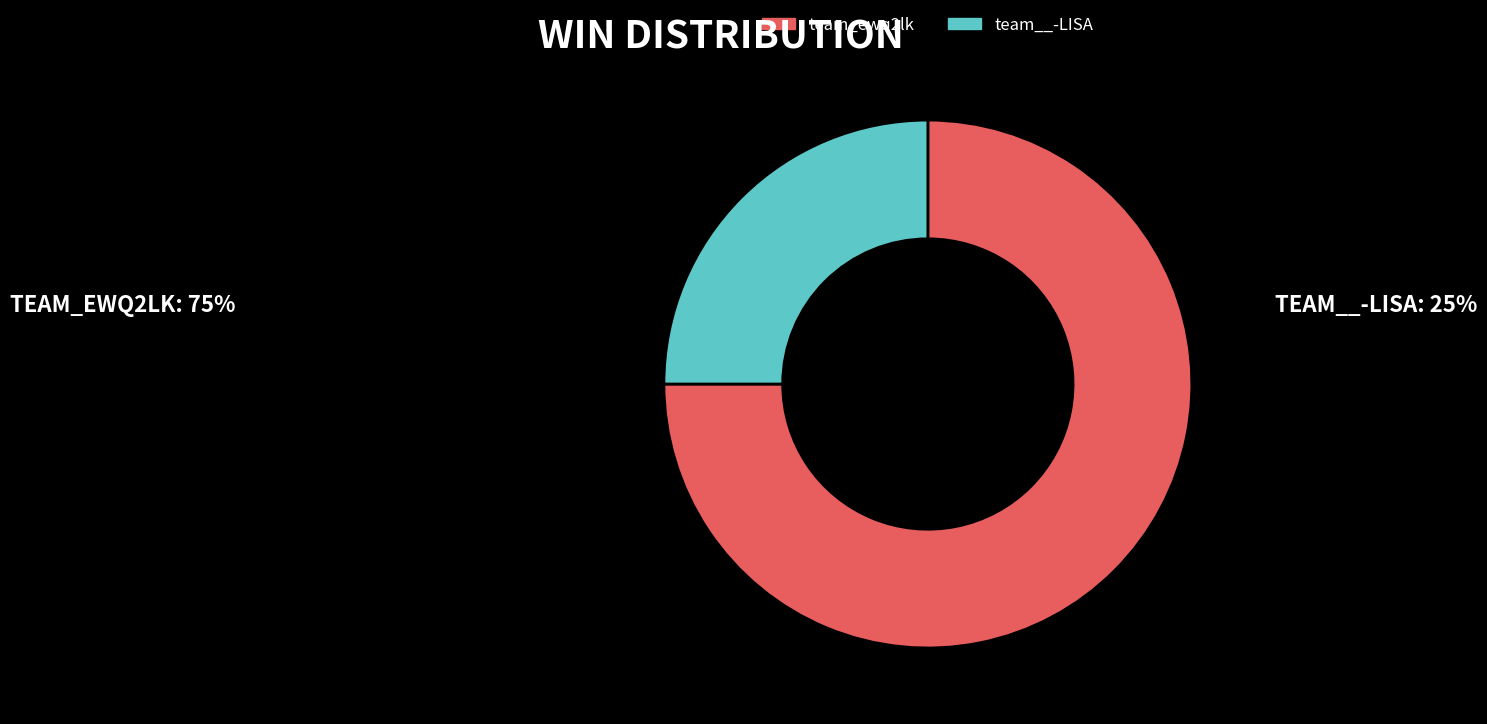

Count the number of slices in the pie.

2